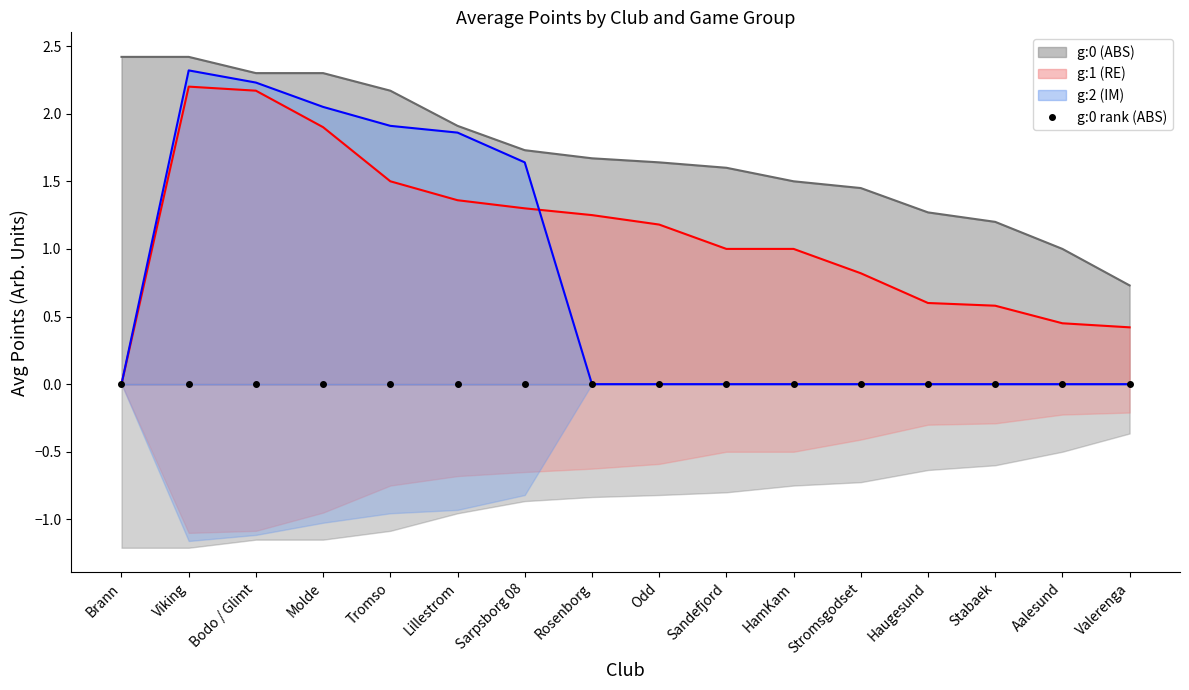

What position from the left is Odd?

9